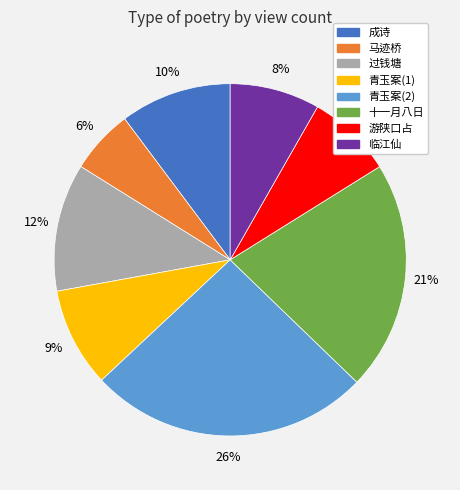

Does any single category account for the majority?

No